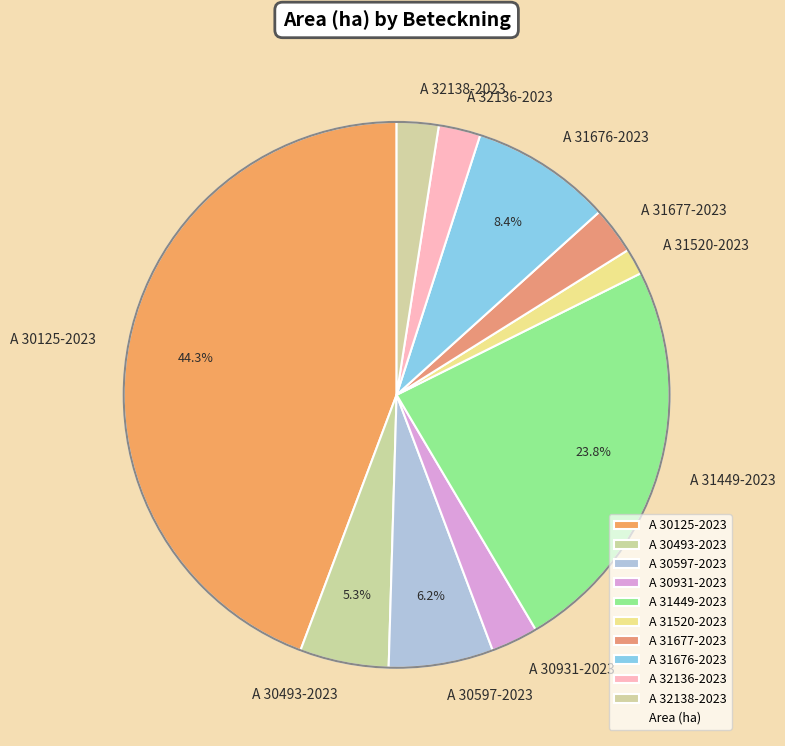

How many segments does this pie chart have?

10